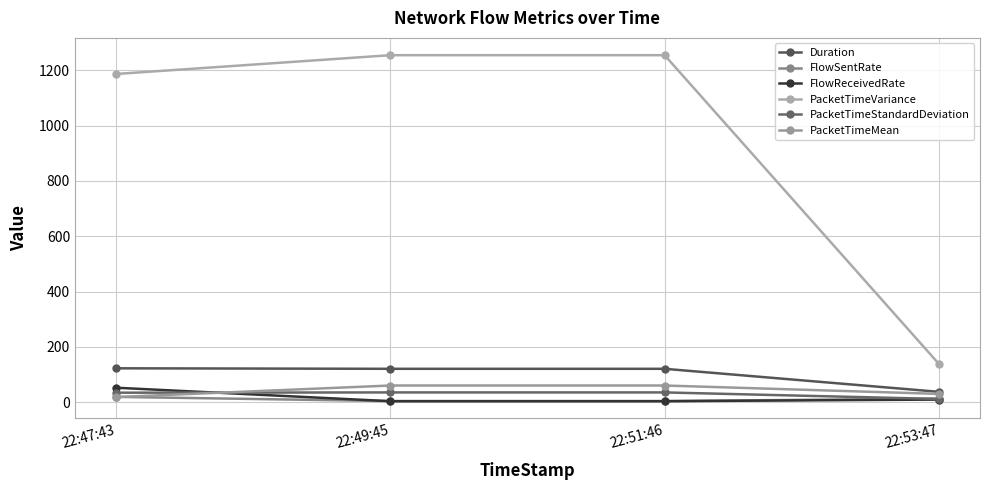

What is the difference between the second highest and second lowest values in the FlowReceivedRate series?

5.9